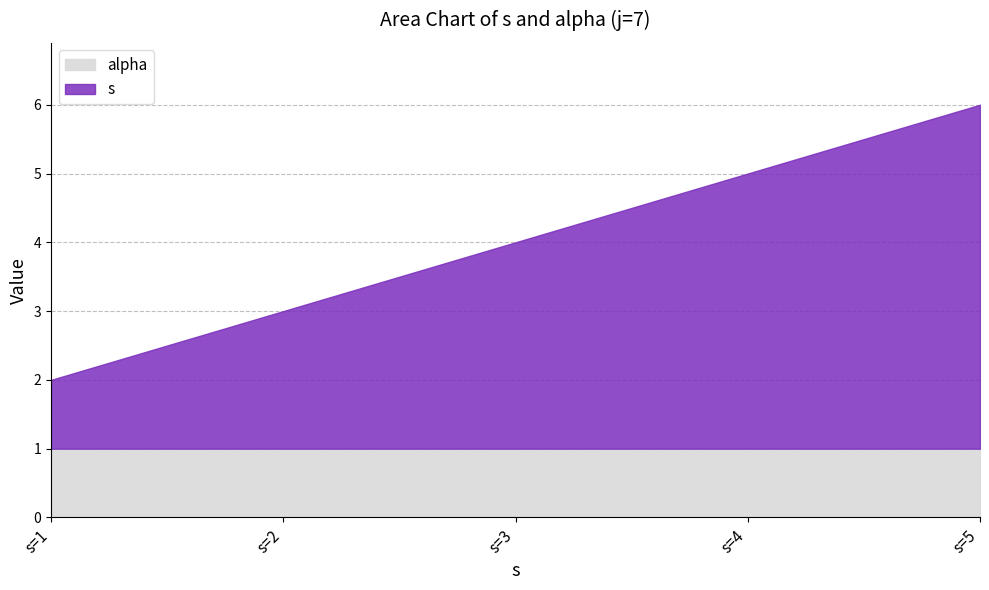

What is the maximum value shown in the chart?

6